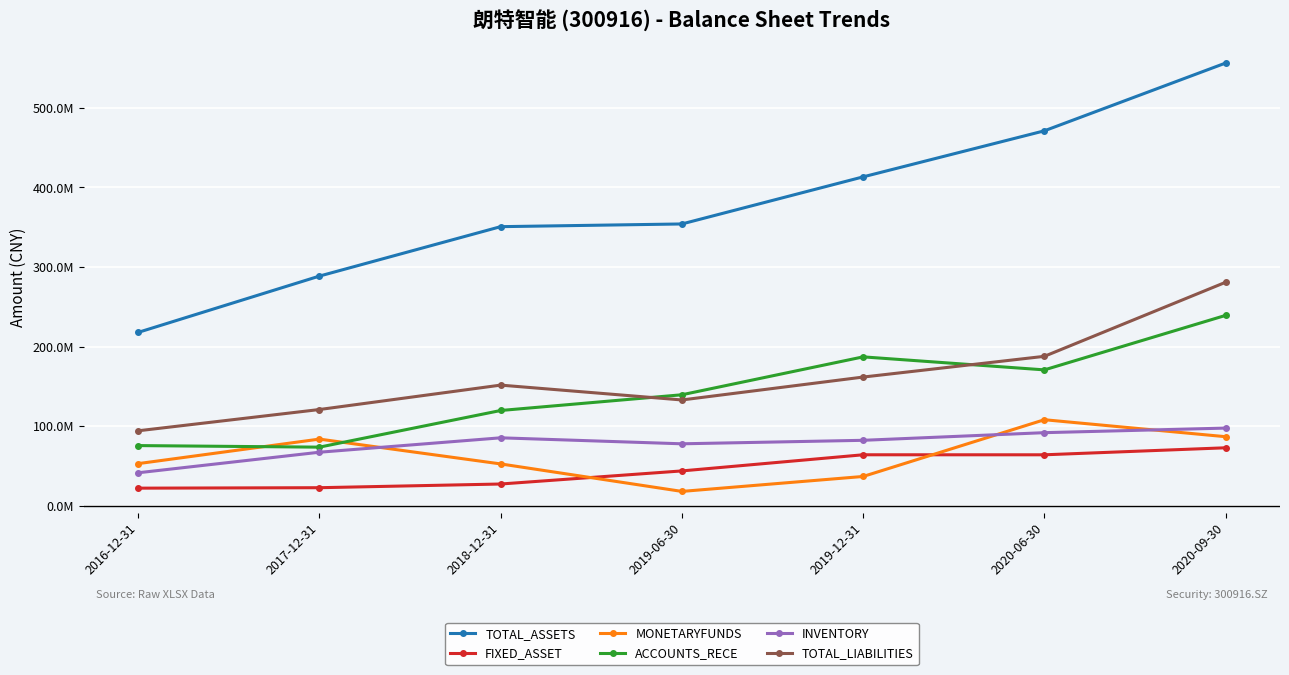

Reading right to left, extract all data points from this chart.

TOTAL_ASSETS: 556351958.1	471197484.1	413332102.7	354156455.1	350765695.3	288650310.9	217922569.7
FIXED_ASSET: 72932132.9	64119873.0	64150628.5	43870722.9	27415683.1	22780169.3	22205055.9
MONETARYFUNDS: 86865342.2	108198155.9	36898347.1	18118599.4	52666116.7	83851248.7	53028041.0
ACCOUNTS_RECE: 239281745.8	170816763.5	187162339.5	139547139.3	119780791.2	73732603.3	75701890.6
INVENTORY: 97676525.6	91927107.3	82328530.8	77939629.7	85459302.5	67355839.0	41541859.9
TOTAL_LIABILITIES: 280909959.8	187848192.8	161800259.3	133020483.4	151675739.4	121004715.2	94278676.0